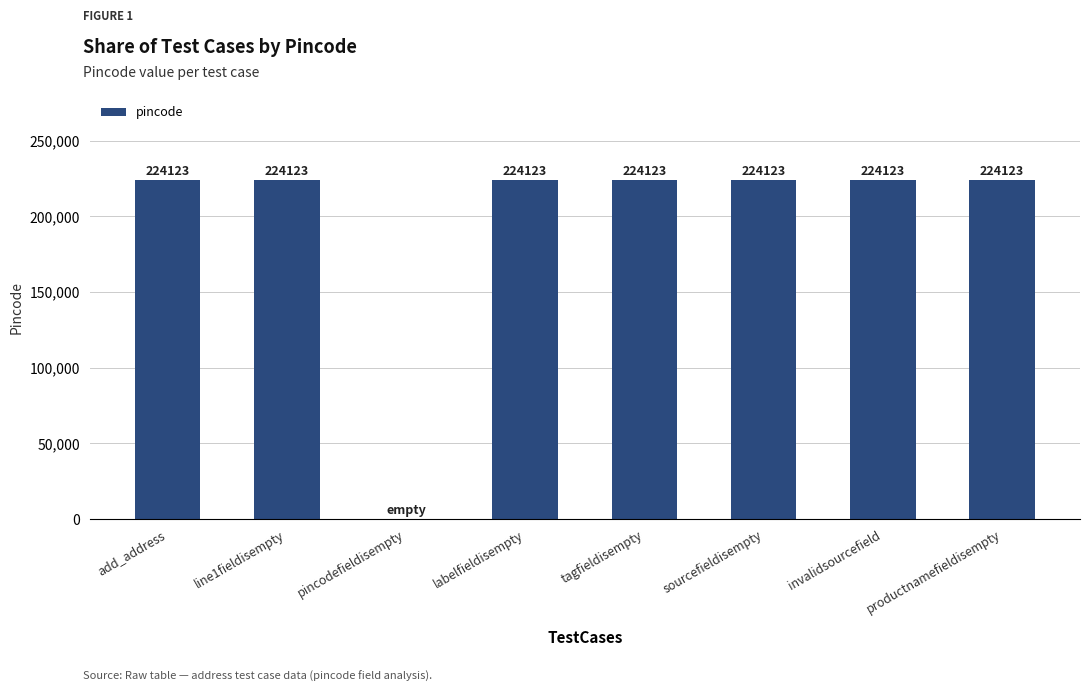

Which has a higher value, pincodefieldisempty or line1fieldisempty?

line1fieldisempty